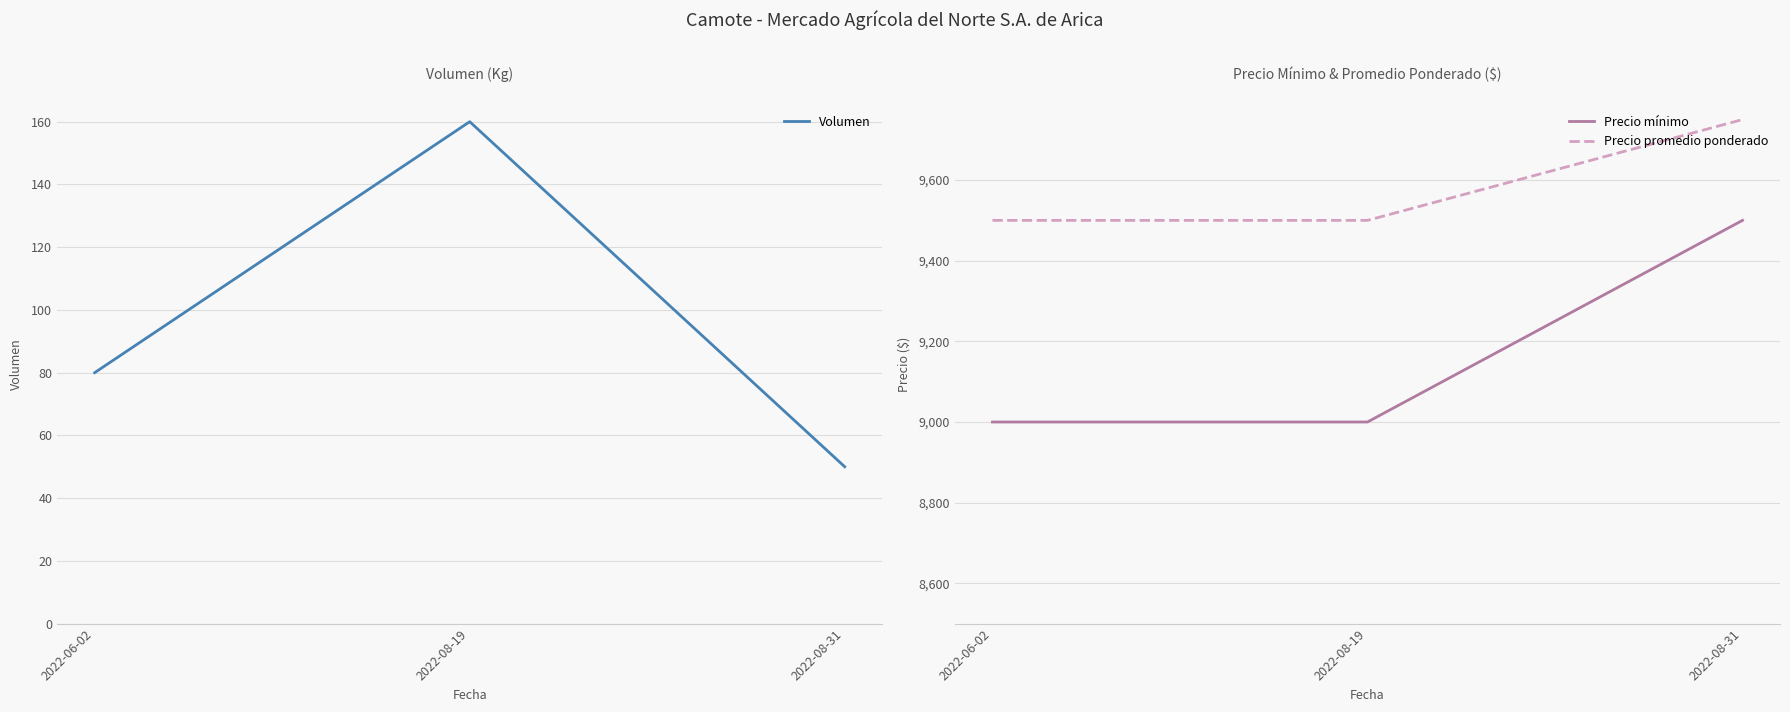

How many values in the Volumen series exceed 80?

1